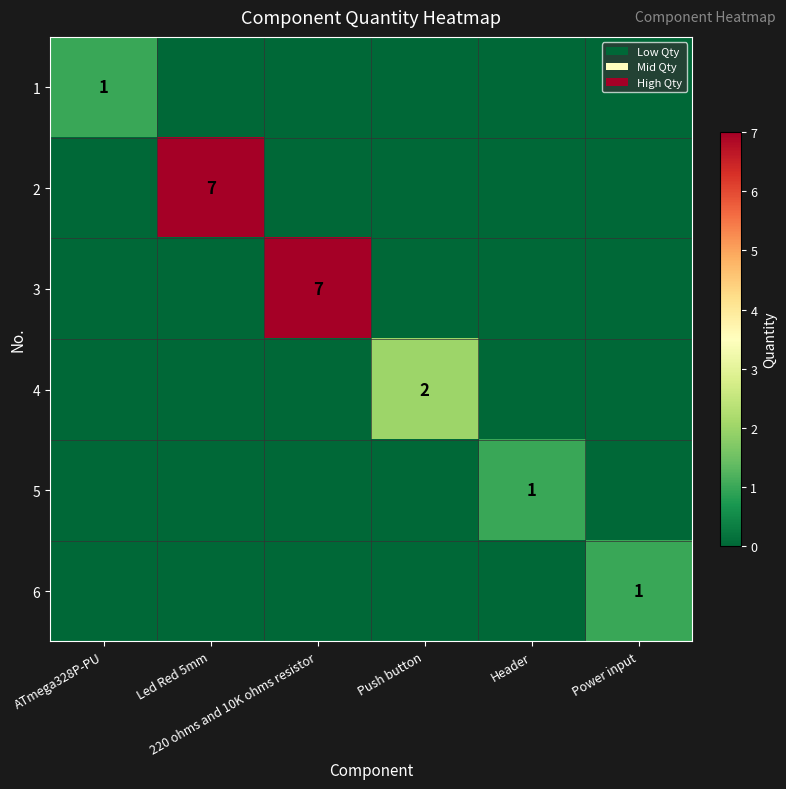

Which category has the lowest value in the 2 series?

ATmega328P-PU